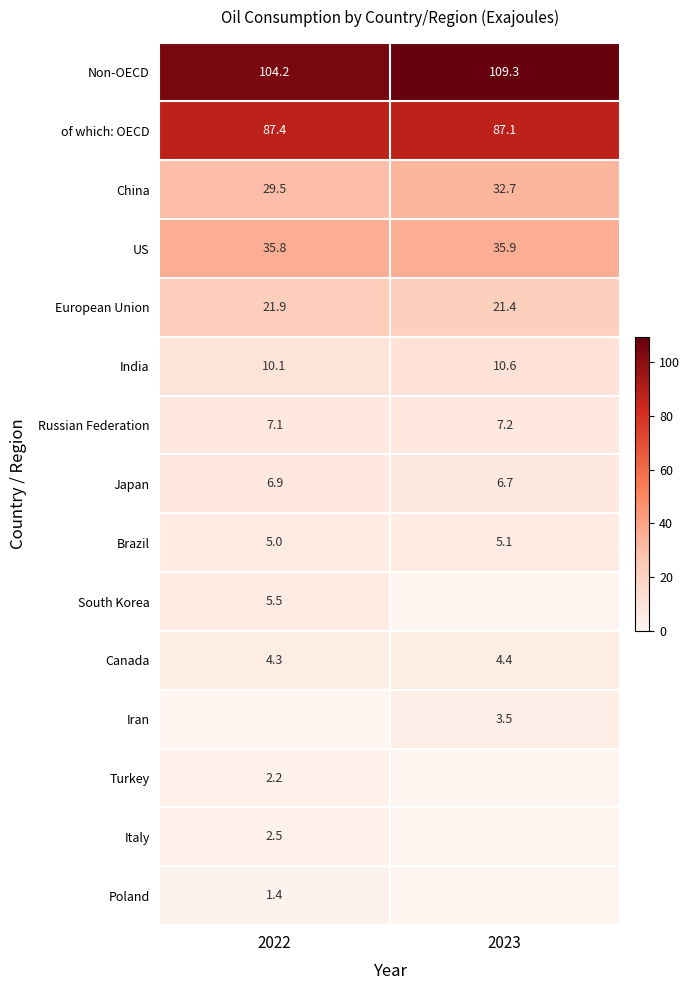

Is the value of Non-OECD at 2023 greater than the value of South Korea at 2022?

Yes